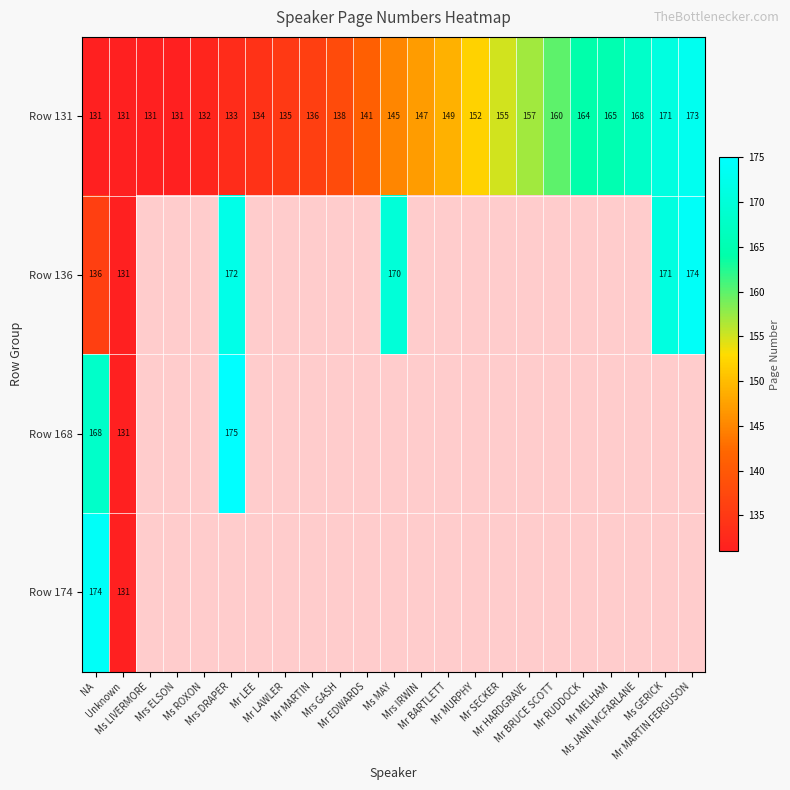

What is the difference between the maximum and second lowest values in the Row 131 series?

42